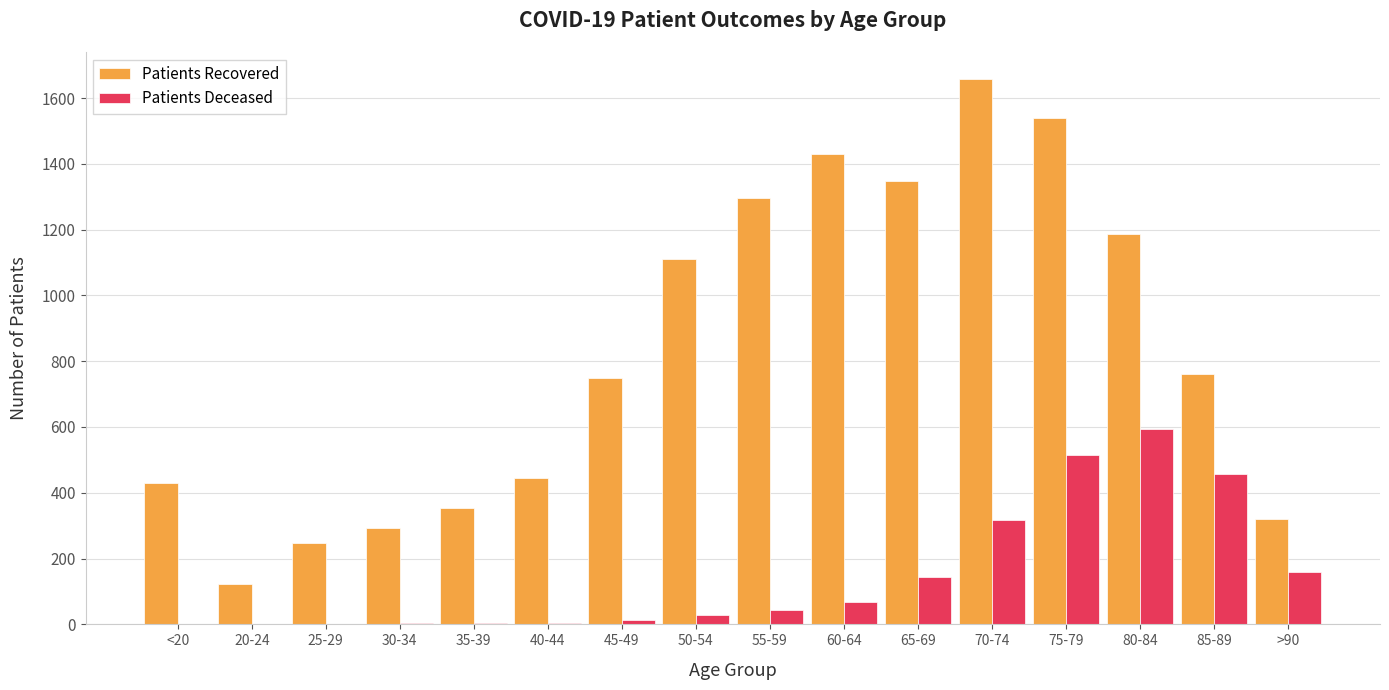

What is the maximum value shown in the chart?

1657